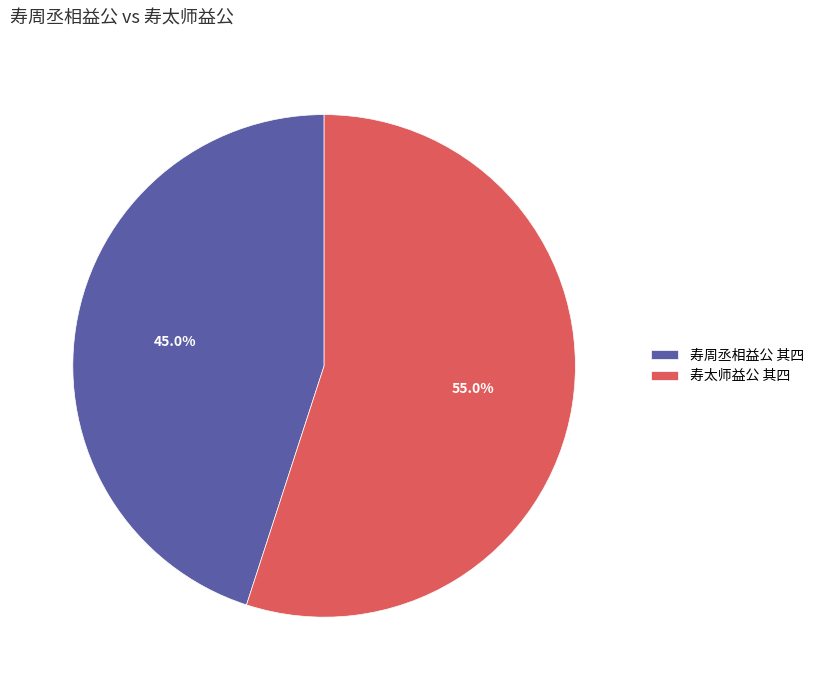

What is the ratio of the value at 寿太师益公 其四 to the value at 寿周丞相益公 其四?

1.2